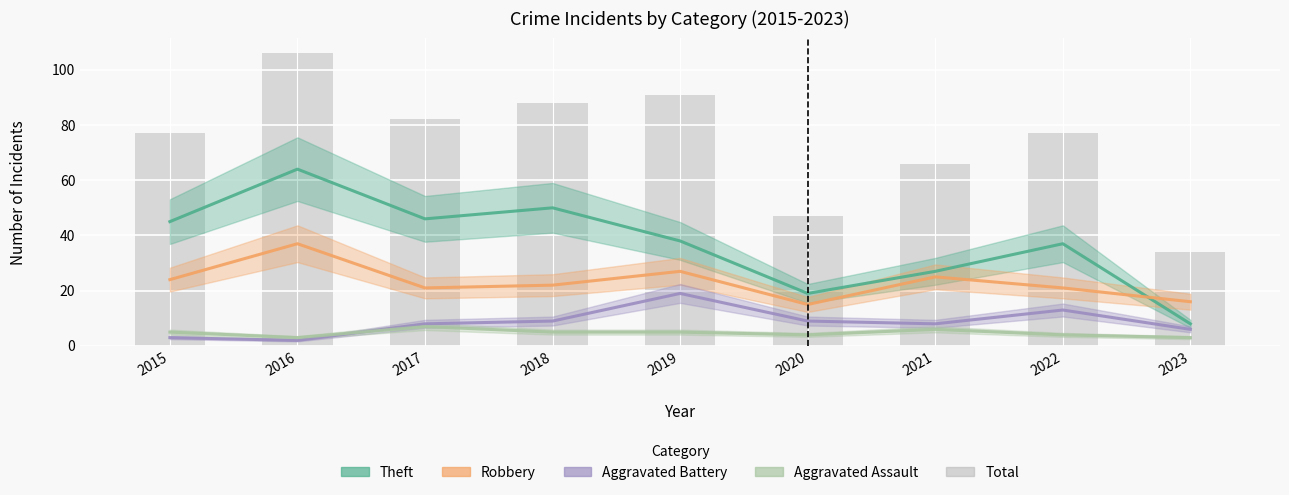

How many bars are there in total?

9